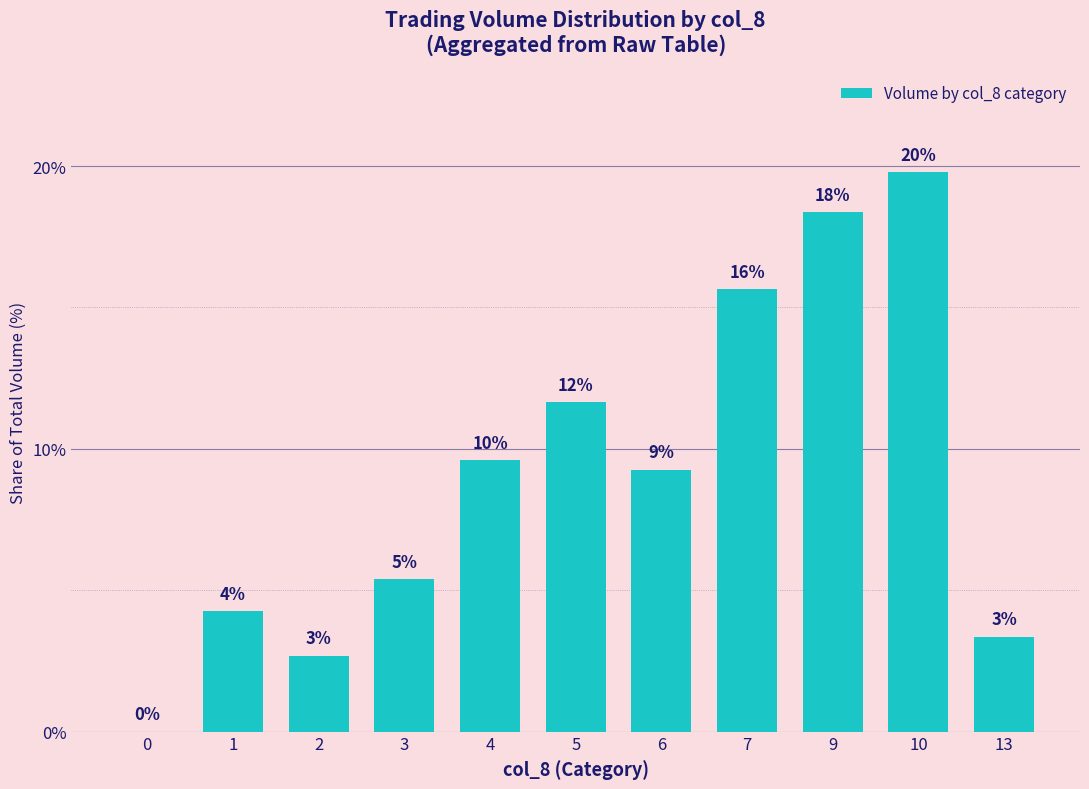

Reading left to right, list all the values displayed in this chart.

0.0	4.3	2.7	5.4	9.6	11.6	9.3	15.6	18.4	19.8	3.4